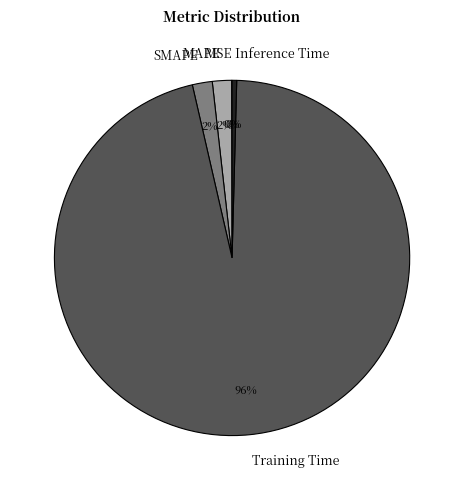

What is the largest slice in the pie chart?

Training Time